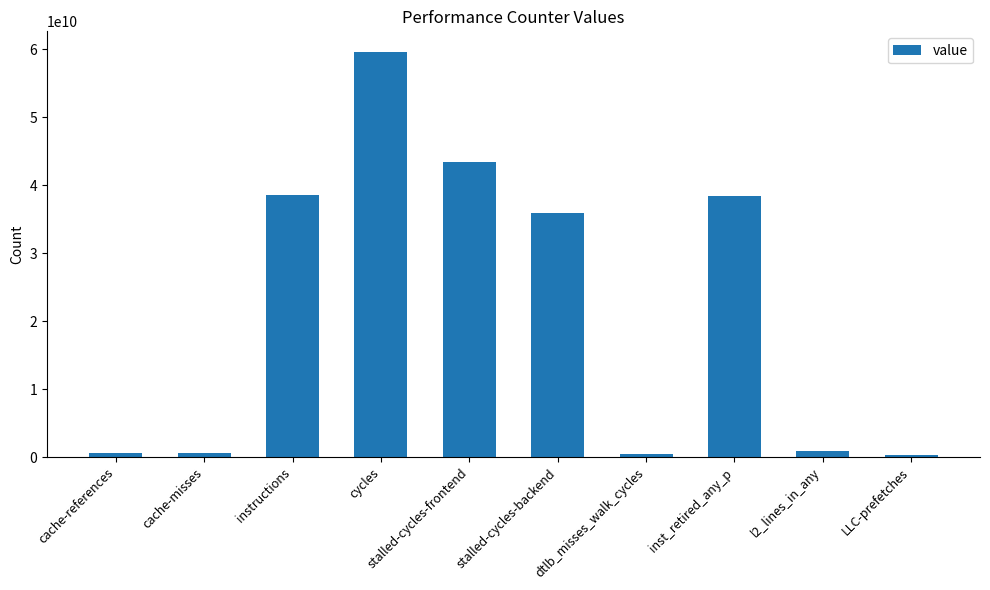

What position from the right is l2_lines_in_any?

2